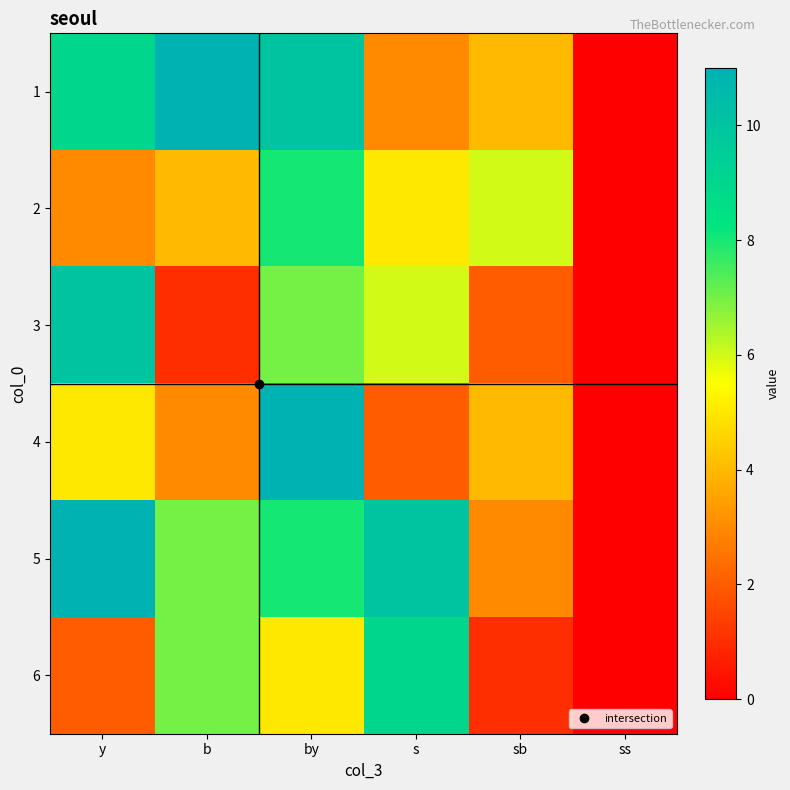

At how many categories does at least one series exceed 6?

4